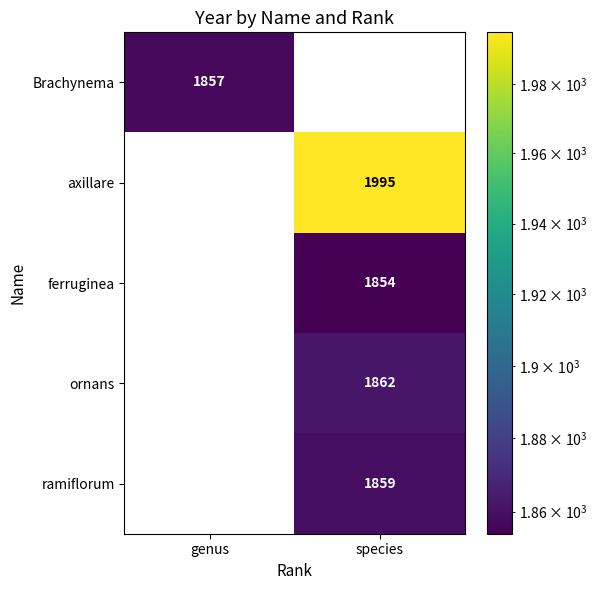

The ramiflorum series shows 492 at species. True or false?

False